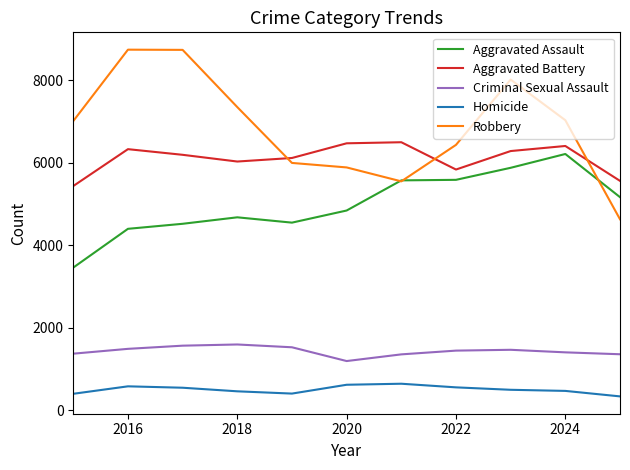

What is the difference between the maximum and minimum values in the Criminal Sexual Assault series?

402